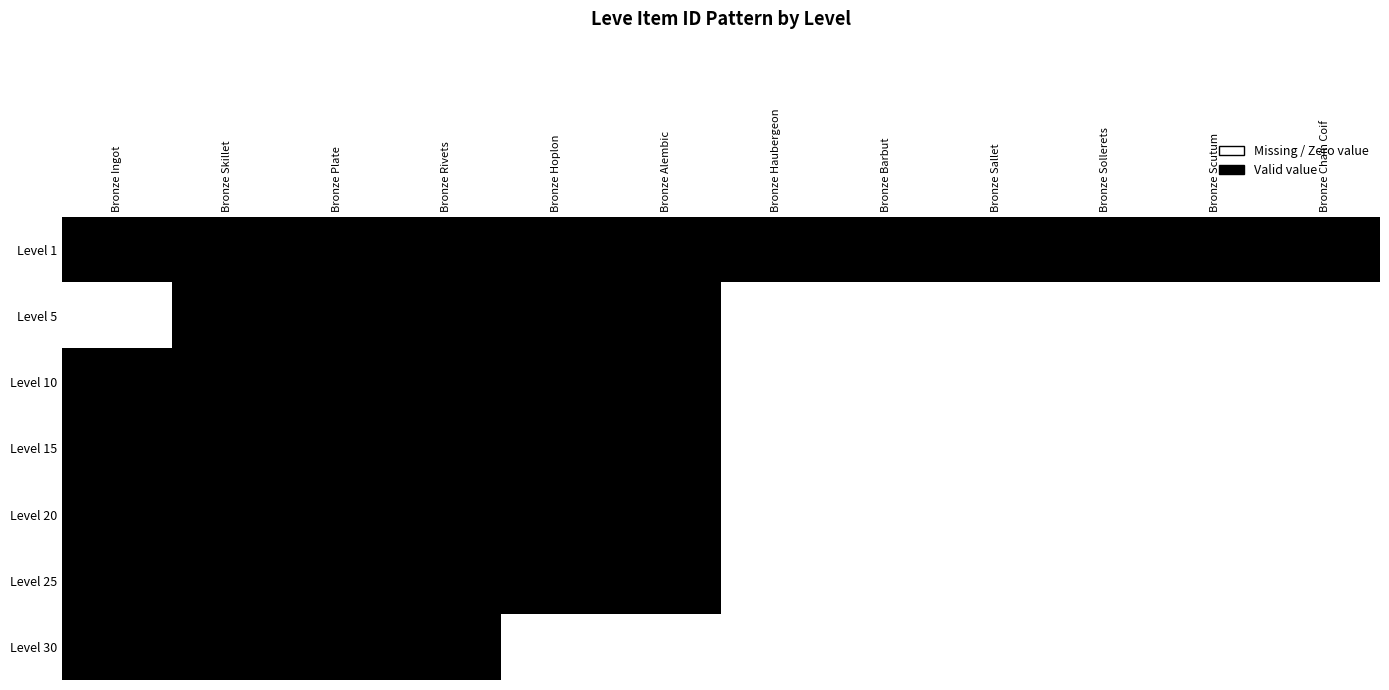

At which category is the sum across all series the highest?

Bronze Skillet